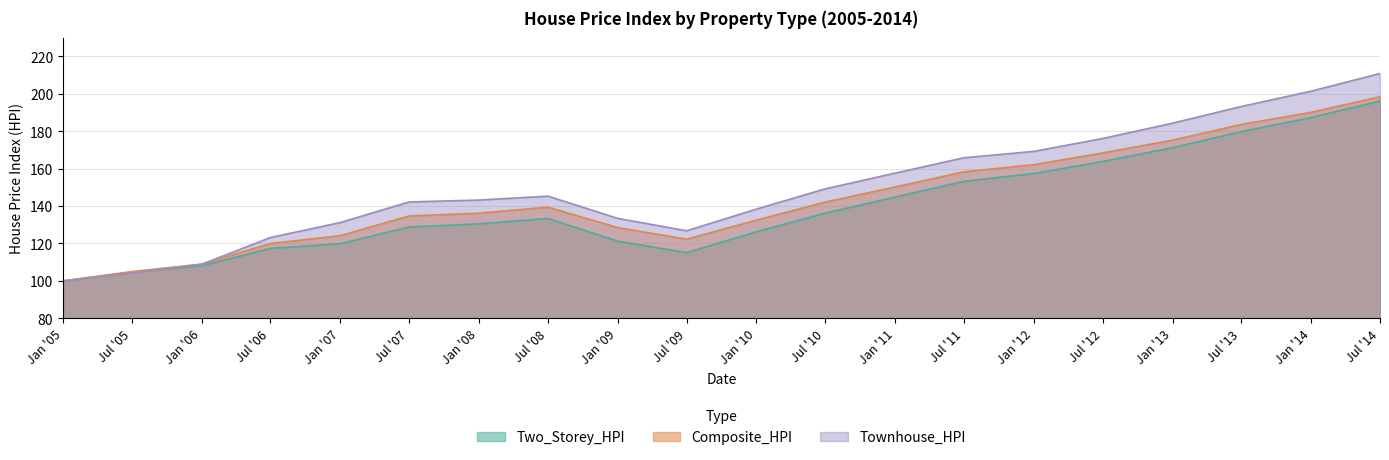

List the series in order of their peak value, lowest first.

Two_Storey_HPI, Composite_HPI, Townhouse_HPI